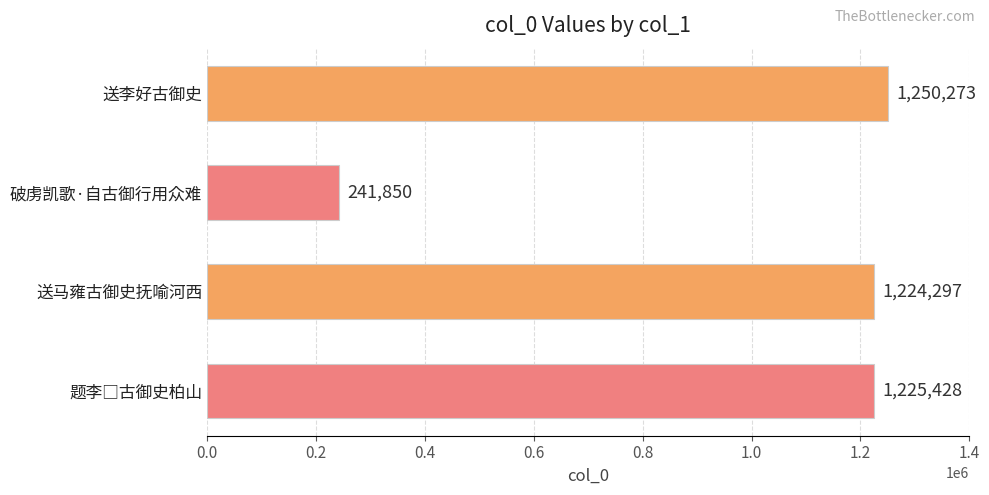

Where is the data nearest to the value 746061?

送马雍古御史抚喻河西